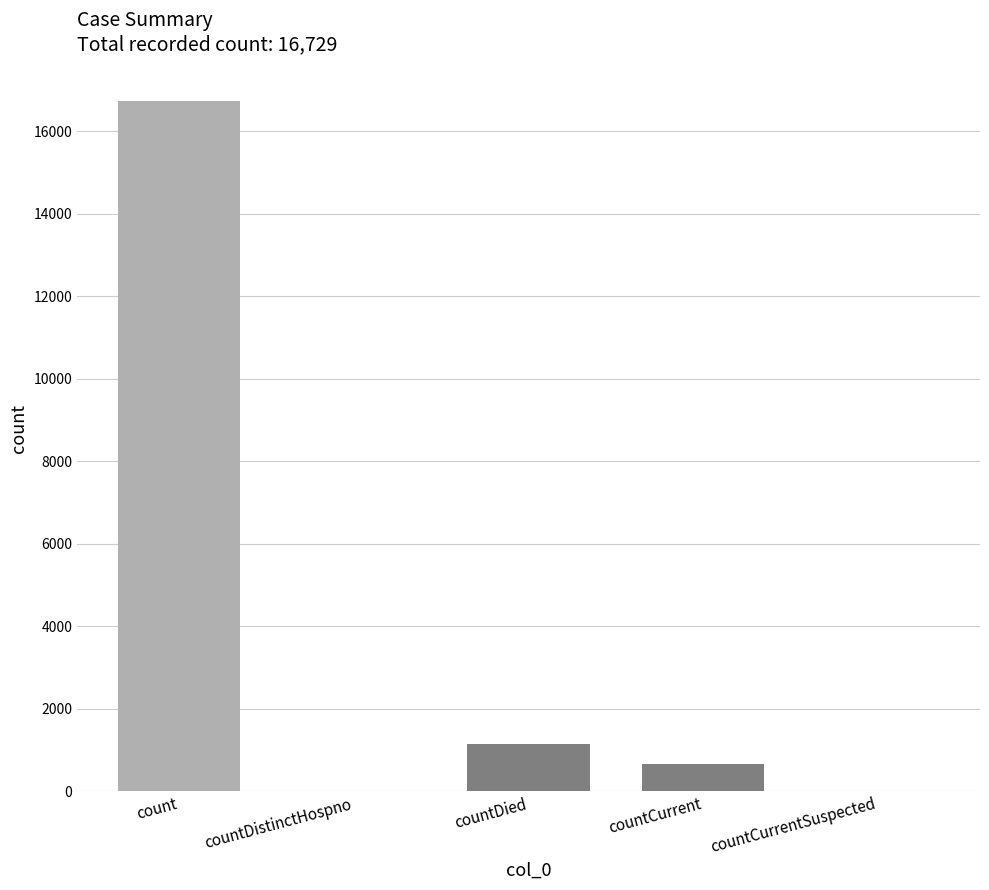

What is the maximum value shown in the chart?

16729